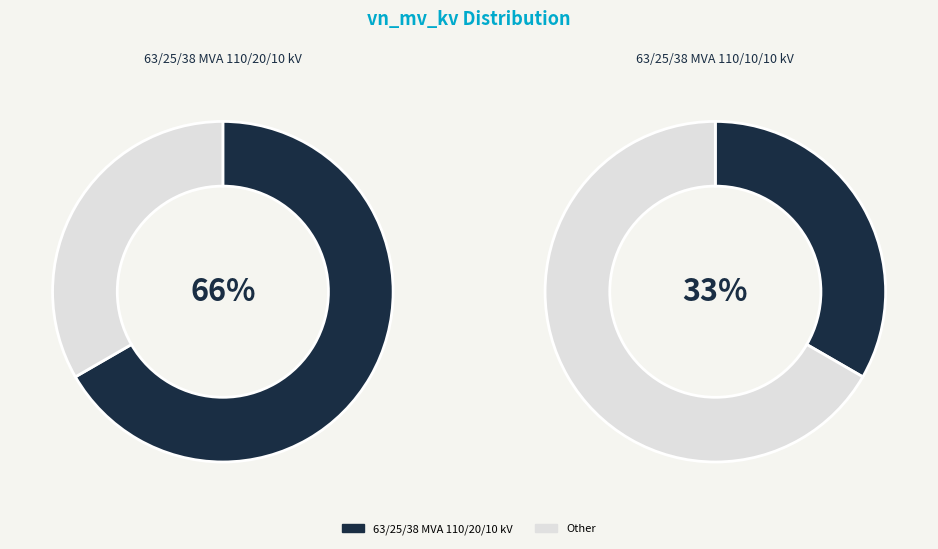

How many segments does this pie chart have?

2